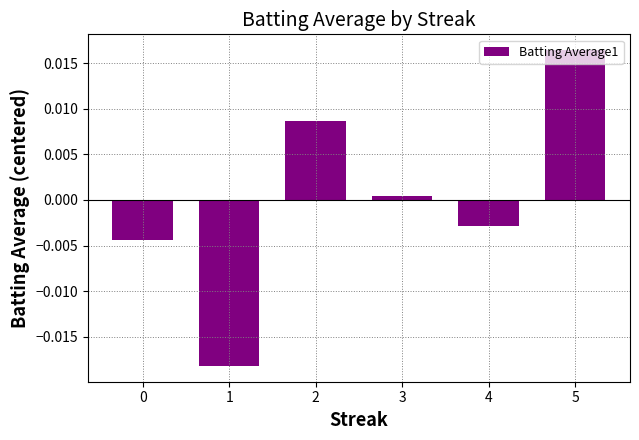

Which label corresponds to the largest value in the chart?

5